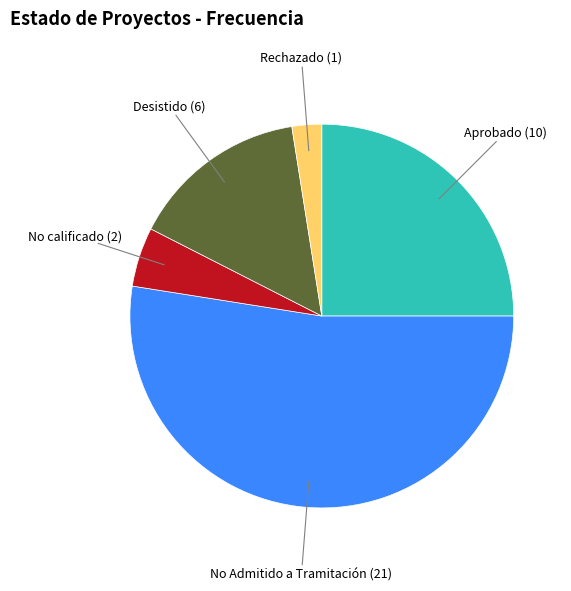

Is there a majority slice in this chart?

Yes